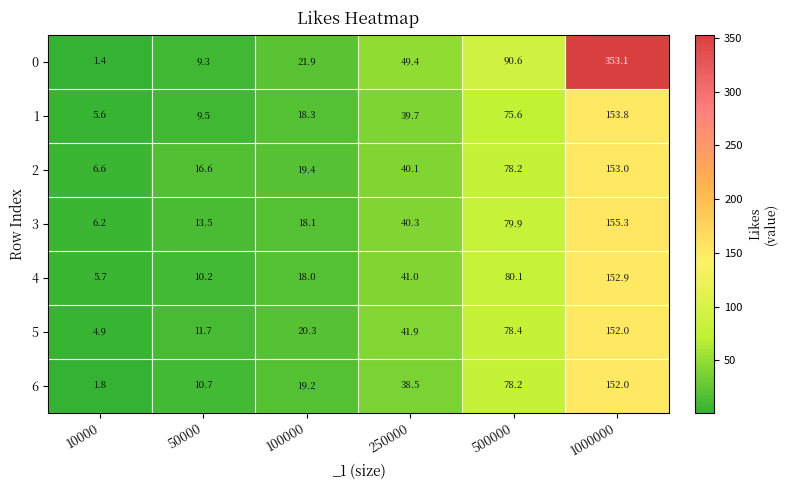

Which label corresponds to the largest value in the chart?

1000000